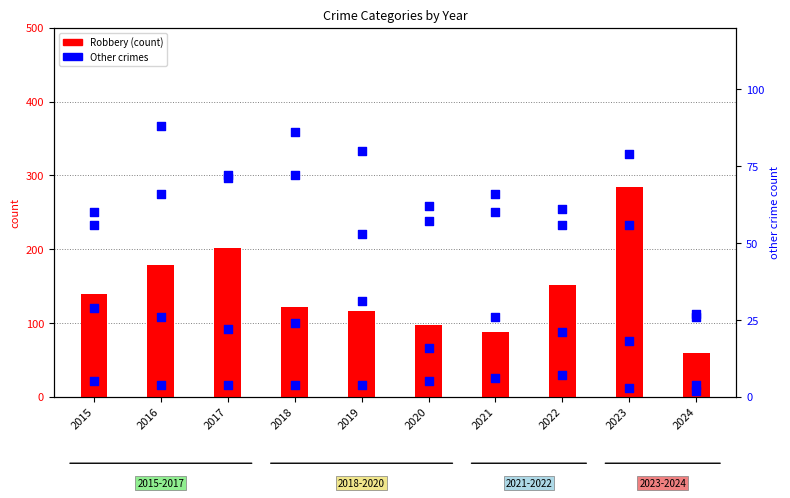

Which series contains the highest Y value?

Robbery